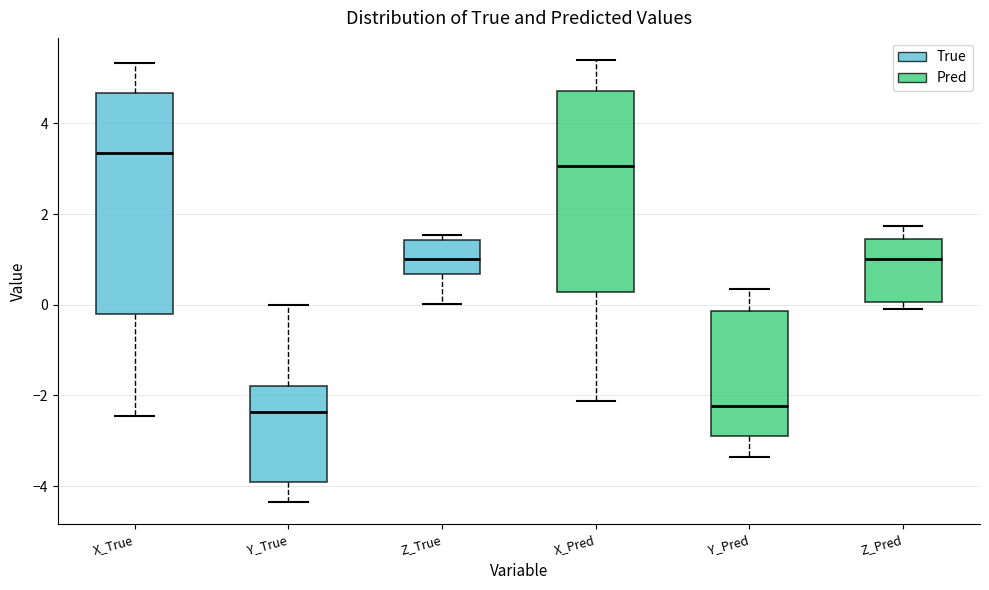

Reading left to right, transcribe this box plot: for each box, give where its median line is, the range the box spans, and where its two whiskers end, as read against the y-axis. The values are not printed on the chart, so give them approximately, as read against the axis.

X_True: median 3.4, box -0.2 to 4.6, whiskers -2.4 to 5.4
Y_True: median -2.4, box -4.0 to -1.8, whiskers -4.4 to 0.0
Z_True: median 1.0, box 0.6 to 1.4, whiskers 0.0 to 1.6
X_Pred: median 3.0, box 0.2 to 4.8, whiskers -2.2 to 5.4
Y_Pred: median -2.2, box -3.0 to -0.2, whiskers -3.4 to 0.4
Z_Pred: median 1.0, box 0.0 to 1.4, whiskers -0.2 to 1.8